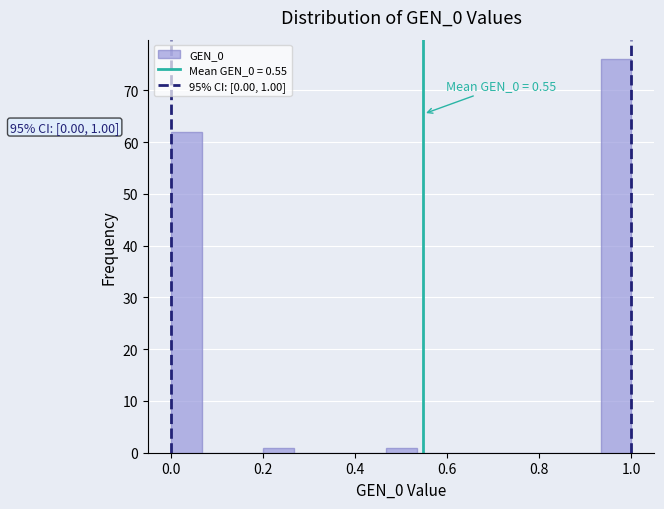

Read against the x-axis, roughly where is the centre of the tallest bar?

0.96